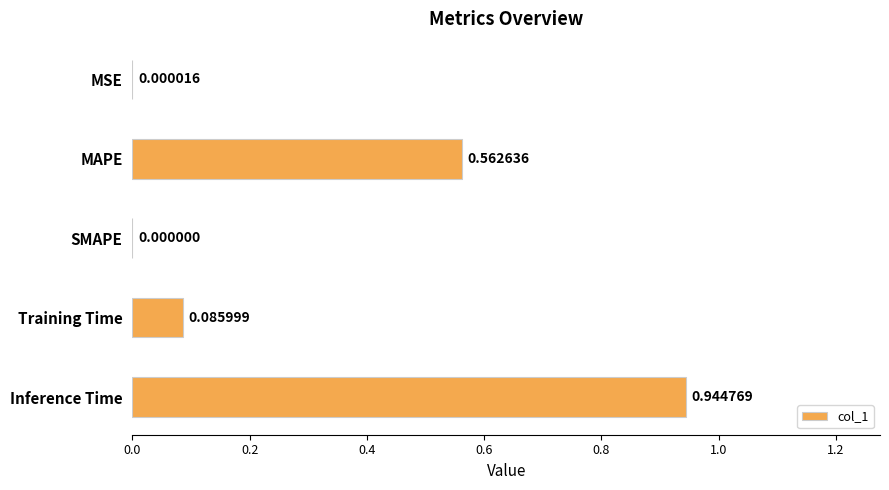

At which category does the chart reach its peak across all series?

Inference Time